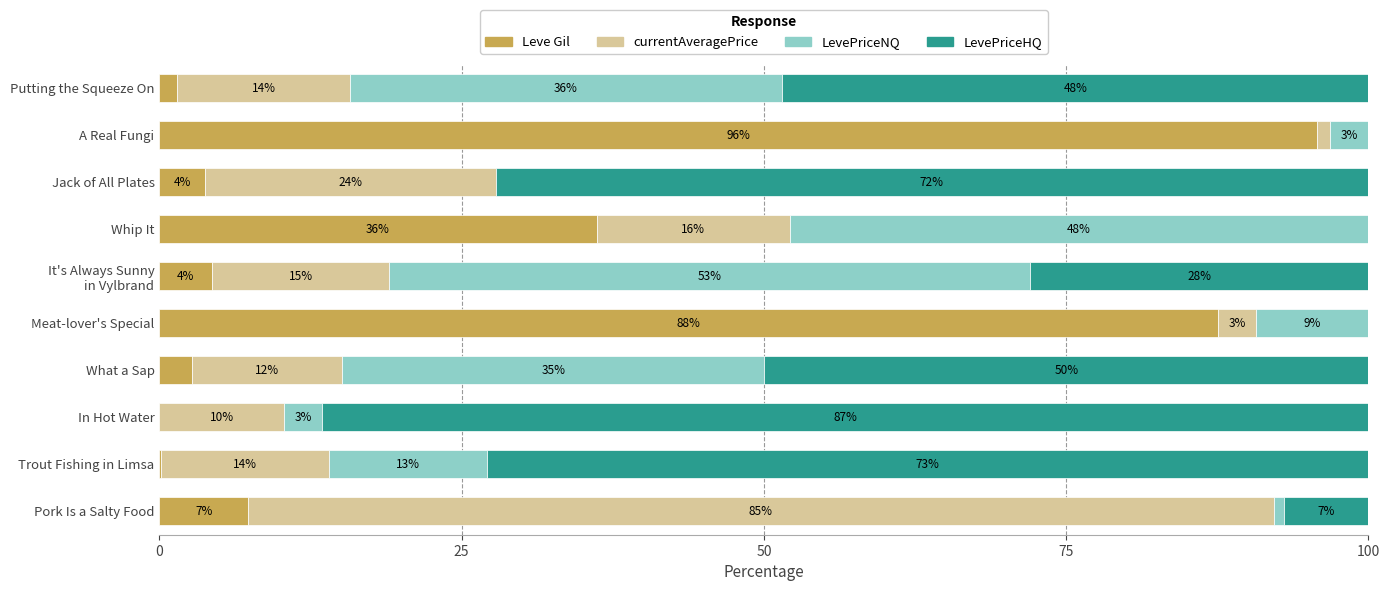

Is it true that Leve Gil equals 121.5 at Meat-lover's Special?

False